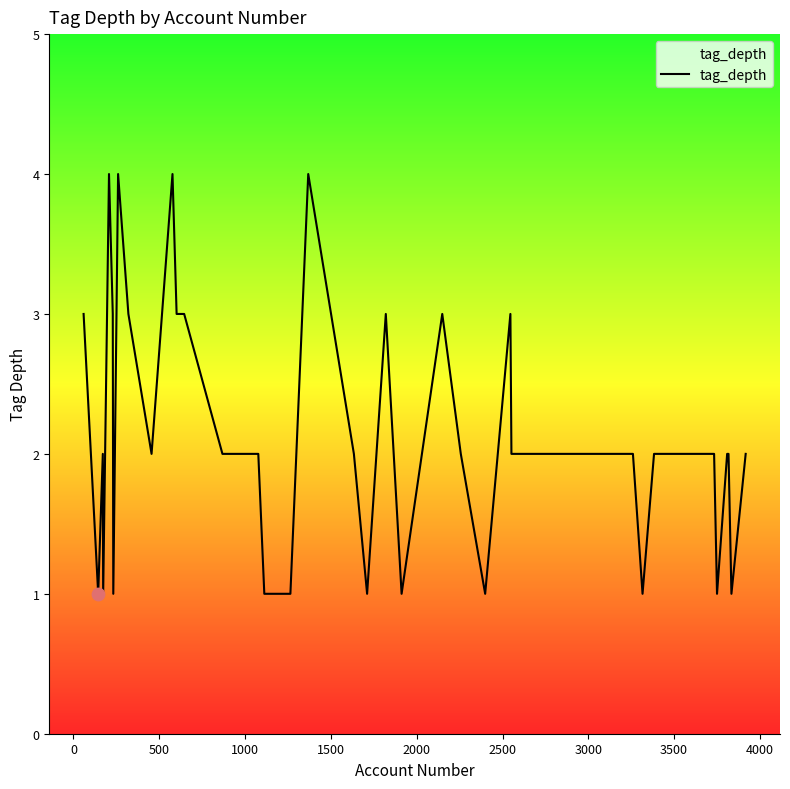

What is the difference between the maximum and minimum values?

3